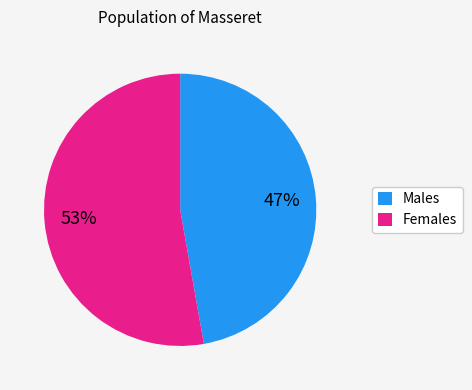

To the nearest percent, what percentage of the pie is Females?

53%